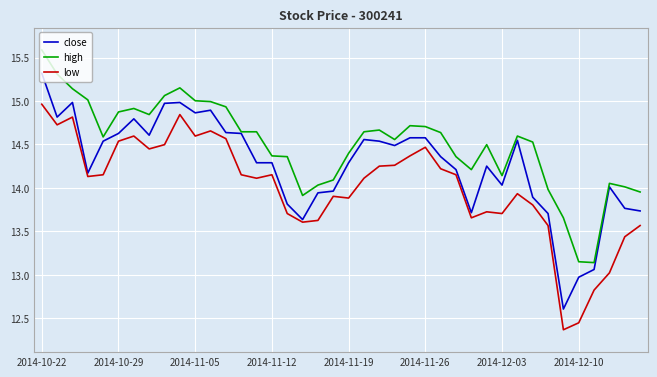

Which series has the widest spread of values?

close